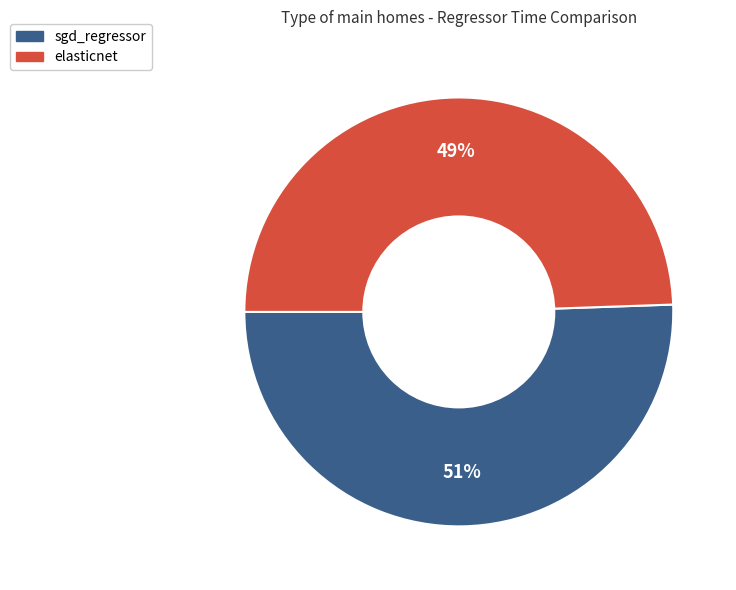

To the nearest percent, what portion does sgd_regressor represent?

51%